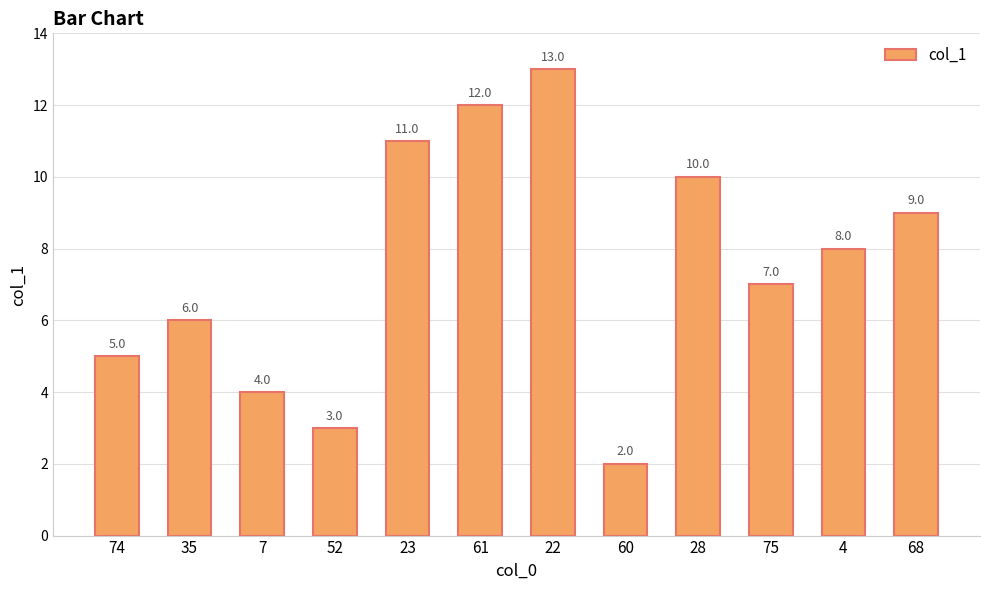

Are the bars grouped side by side (vs. stacked)?

No